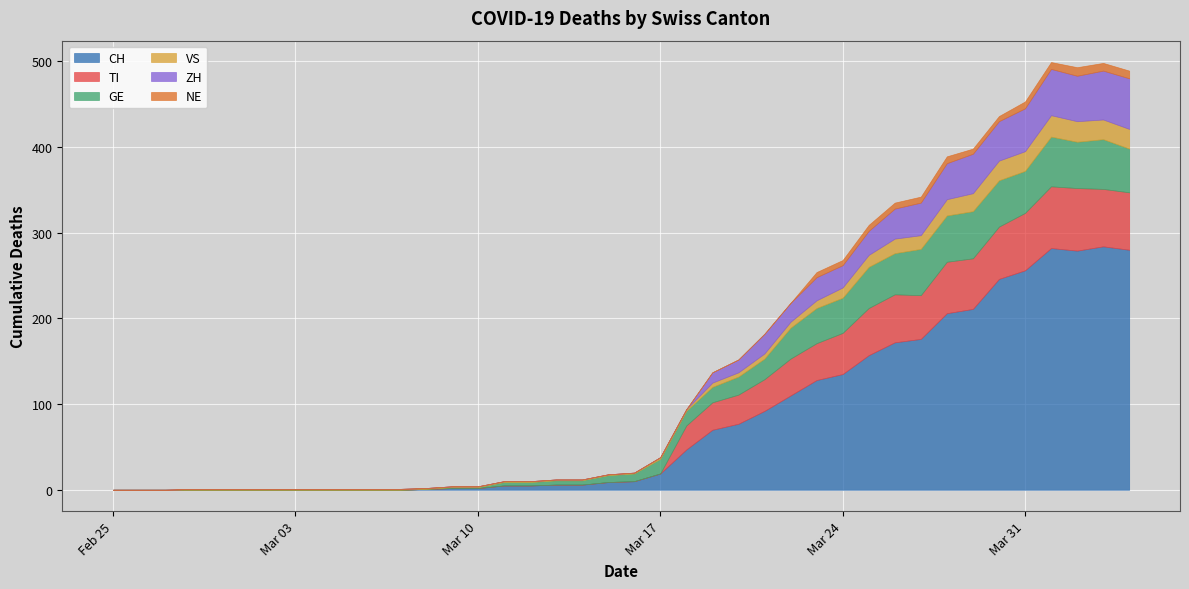

True or false: GE and VS cross at least once.

False